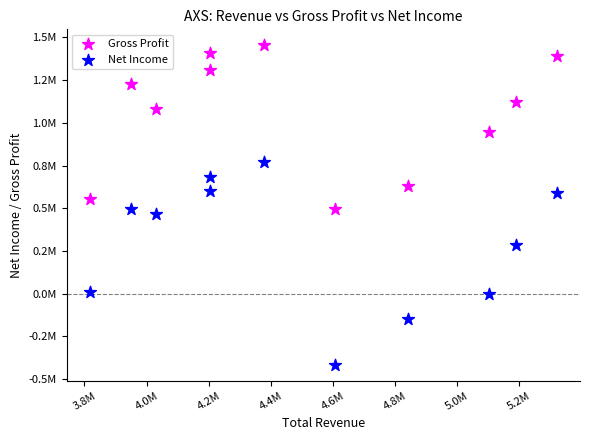

What are all the series names shown in the legend?

Gross Profit, Net Income